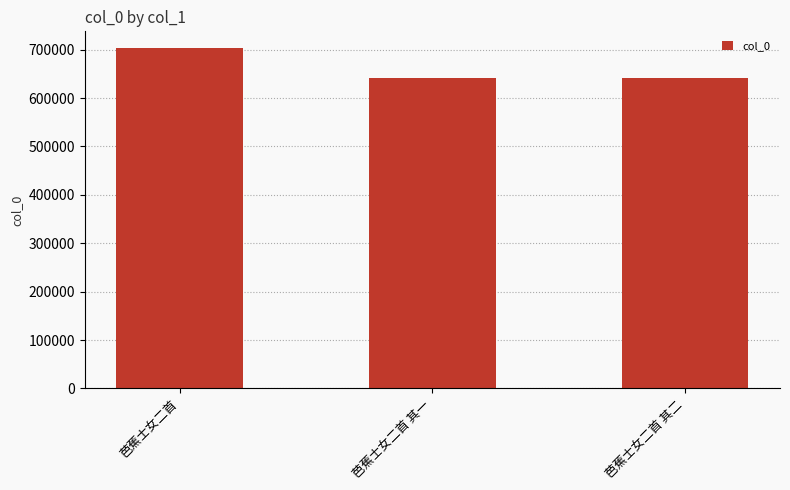

What is the value of the 3rd bar from the left?

641925